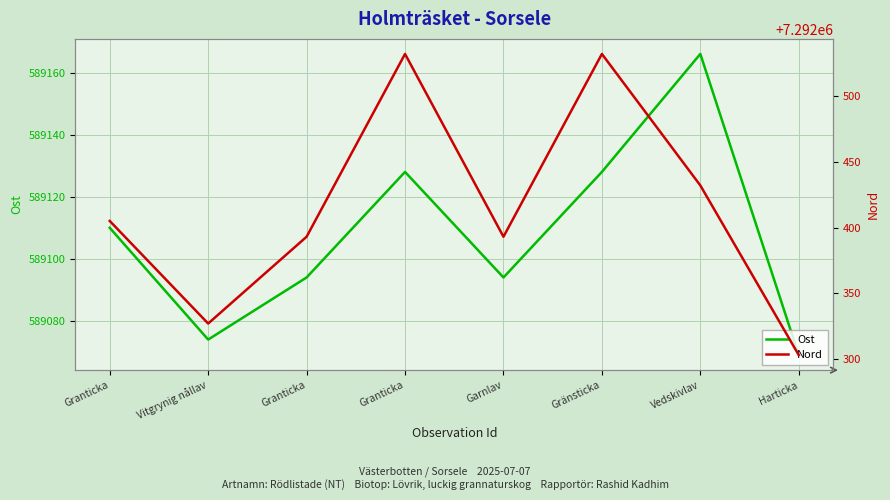

What is the sum of the Nord values at Garnlav and Vitgrynig nållav?

14584720